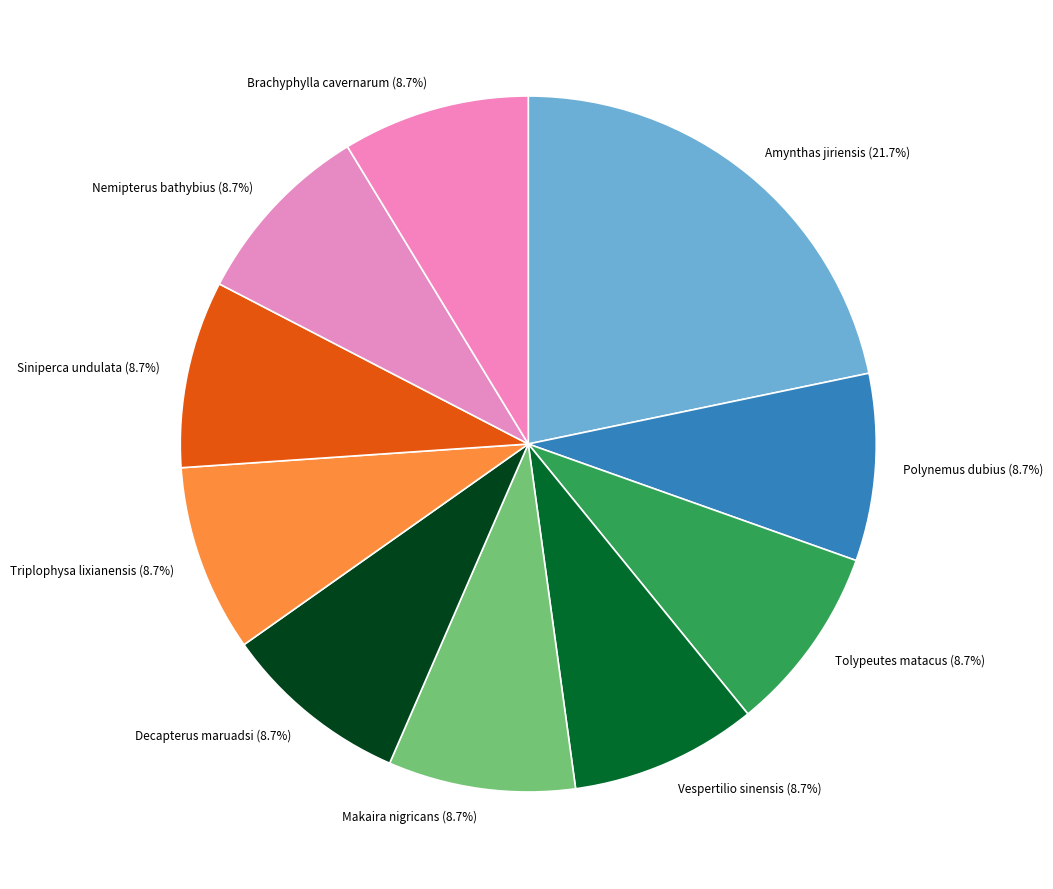

Is Triplophysa lixianensis (8.7%) the majority of the pie?

No